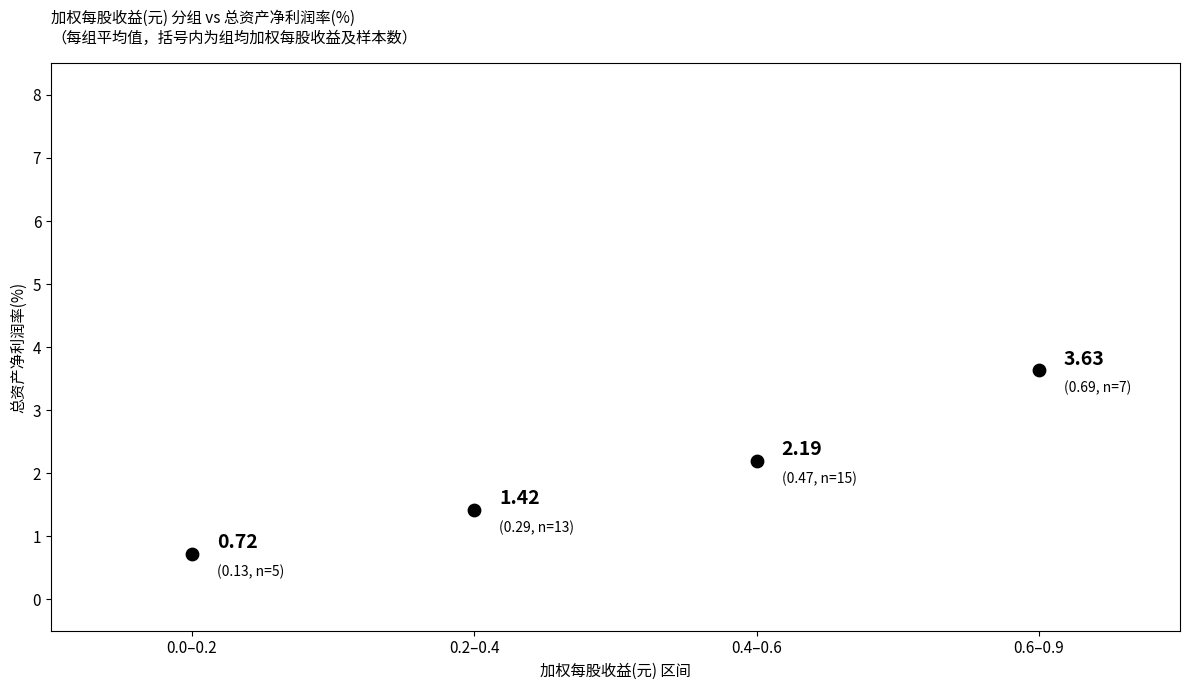

What is the average Y value?

2.0